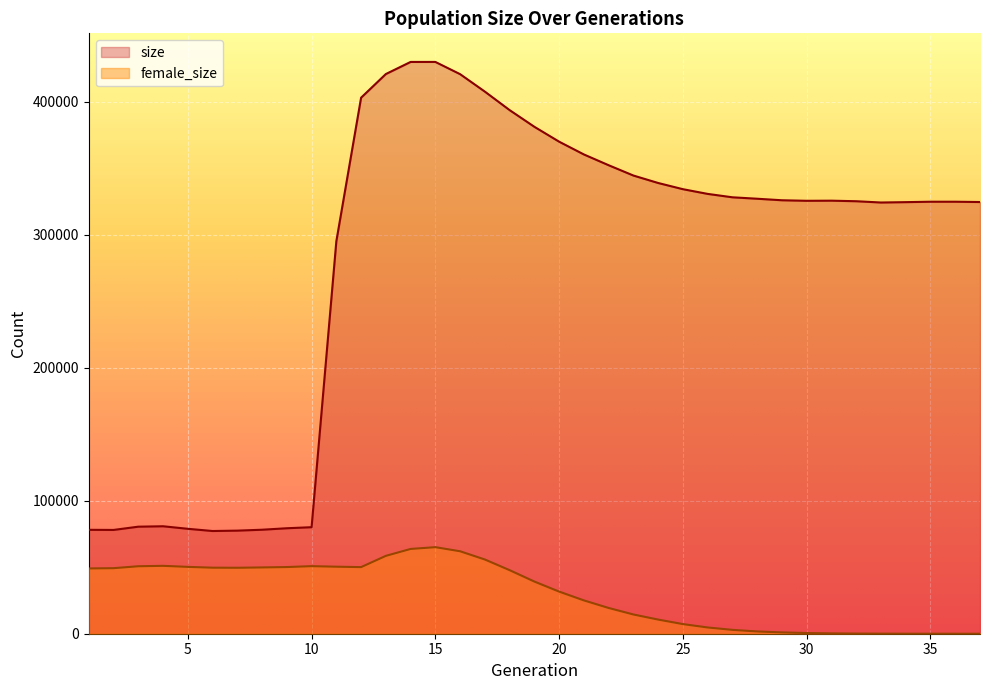

What are all the series names shown in the legend?

size, female_size